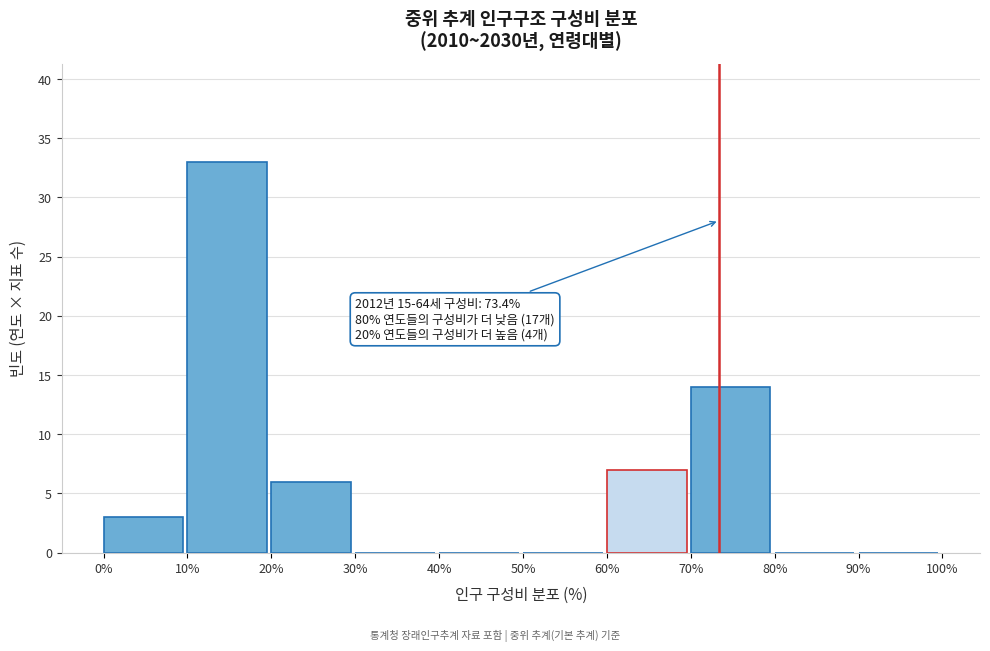

Which range on the x-axis has the tallest bar?

10% to 20%